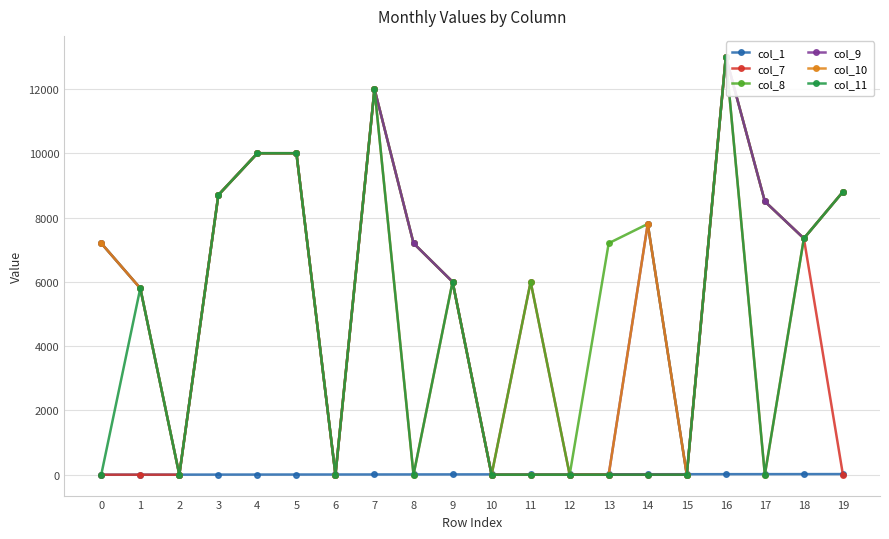

Count the number of data series in this chart.

6